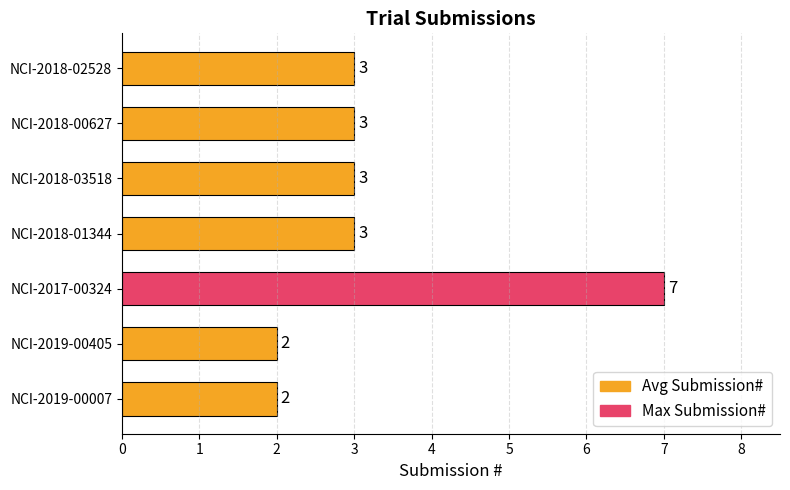

Reading top to bottom, transcribe all the data shown in this chart.

3	3	3	3	7	2	2